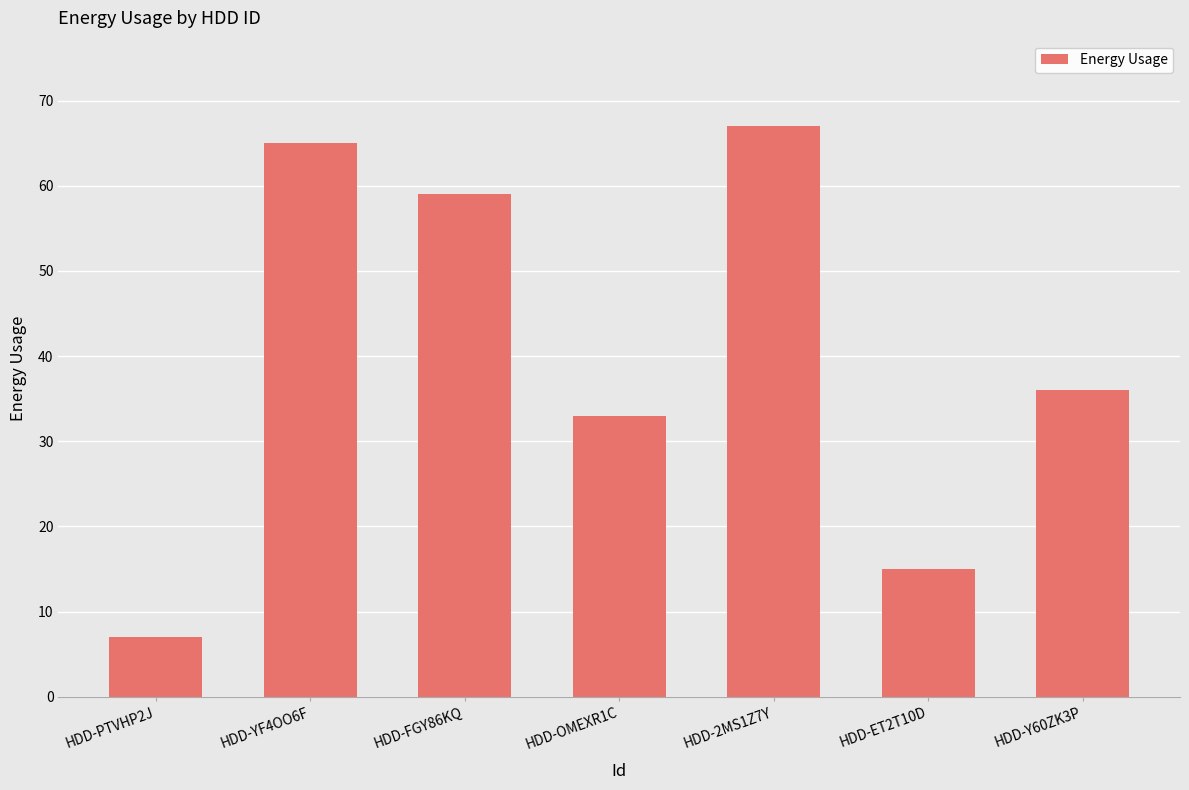

True or false: the data shows 14 at HDD-Y60ZK3P.

False